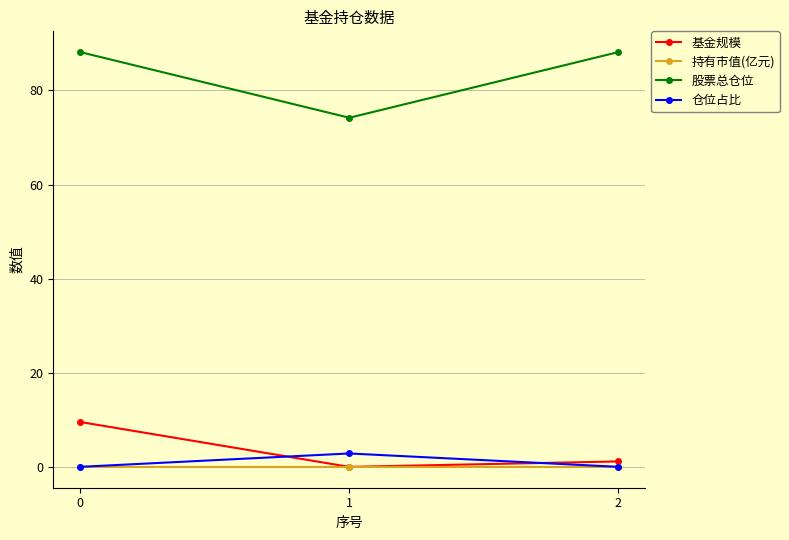

What is the value of the 股票总仓位 point at the 1st from the left?

88.1